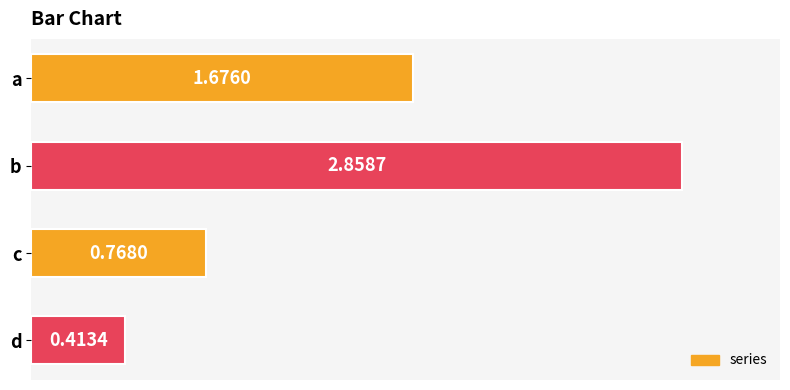

What is the change in value from a to d?

-1.3